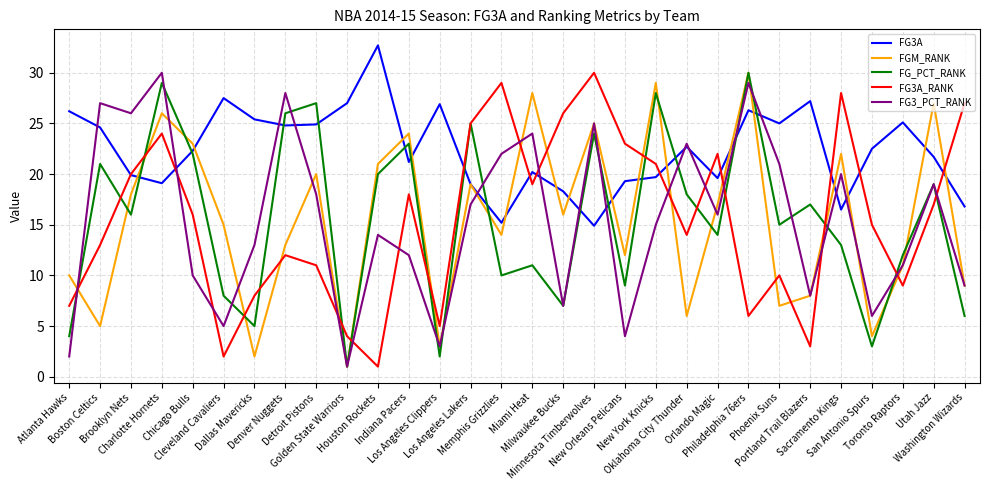

Which series has the largest total across all categories?

FG3A